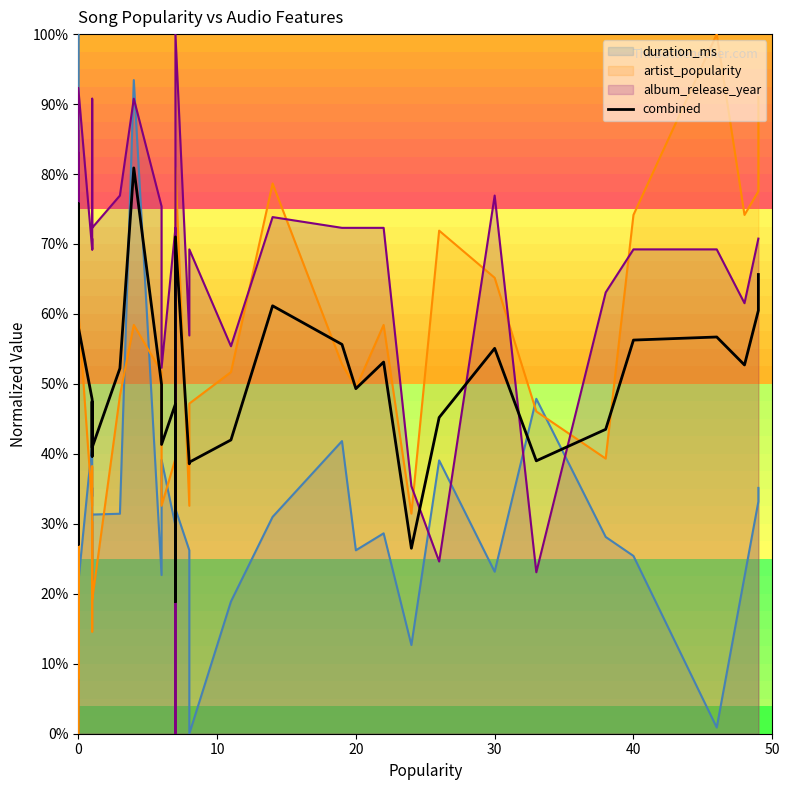

What is the difference between the values at 40 and 10?

0.3